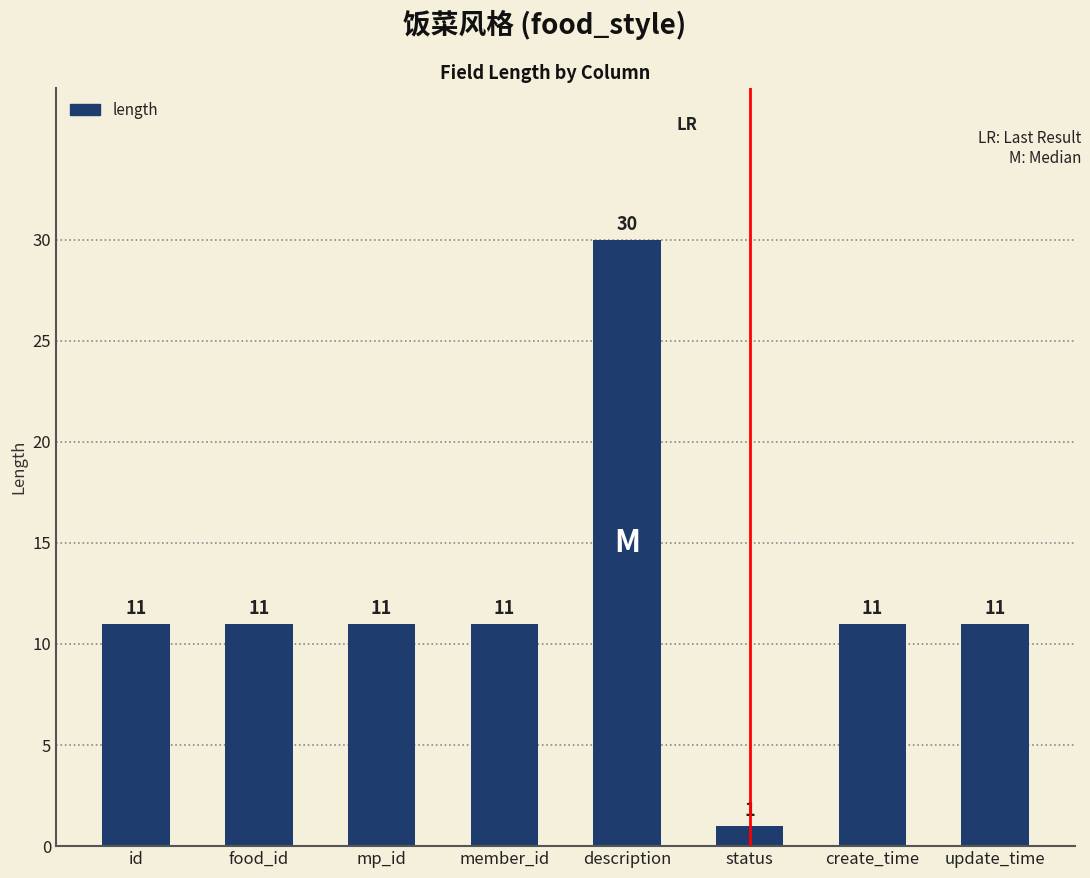

Reading left to right, extract all data points from this chart.

id=11	food_id=11	mp_id=11	member_id=11	description=30	status=1	create_time=11	update_time=11